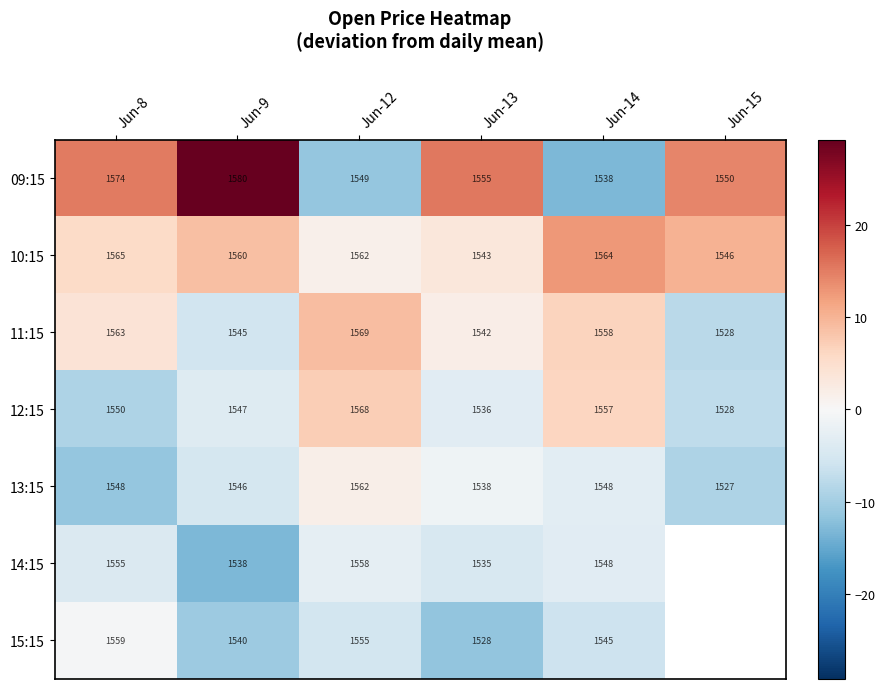

What is the greatest value displayed?

29.3